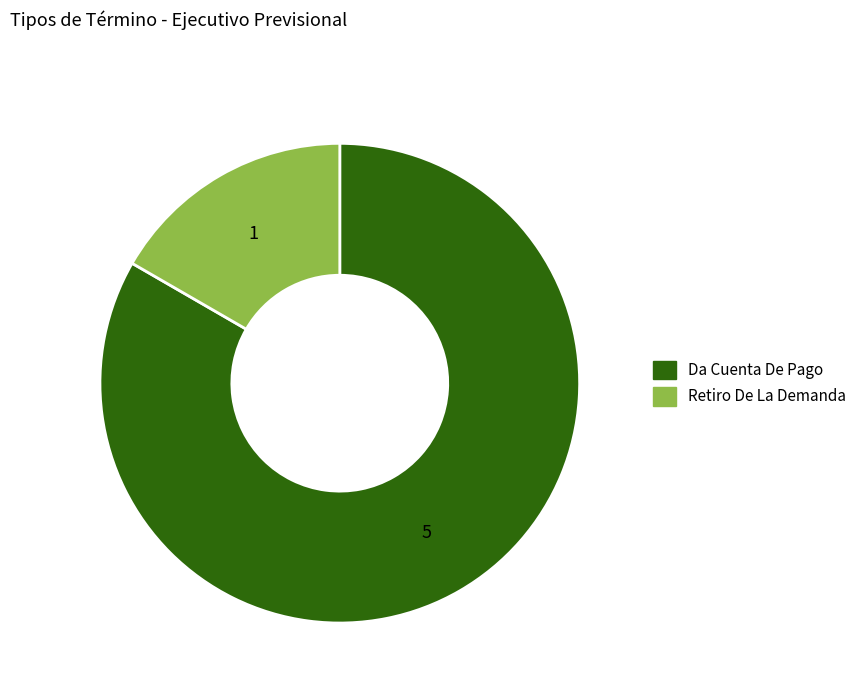

Is it true that Retiro De La Demanda is 17% of the pie?

True